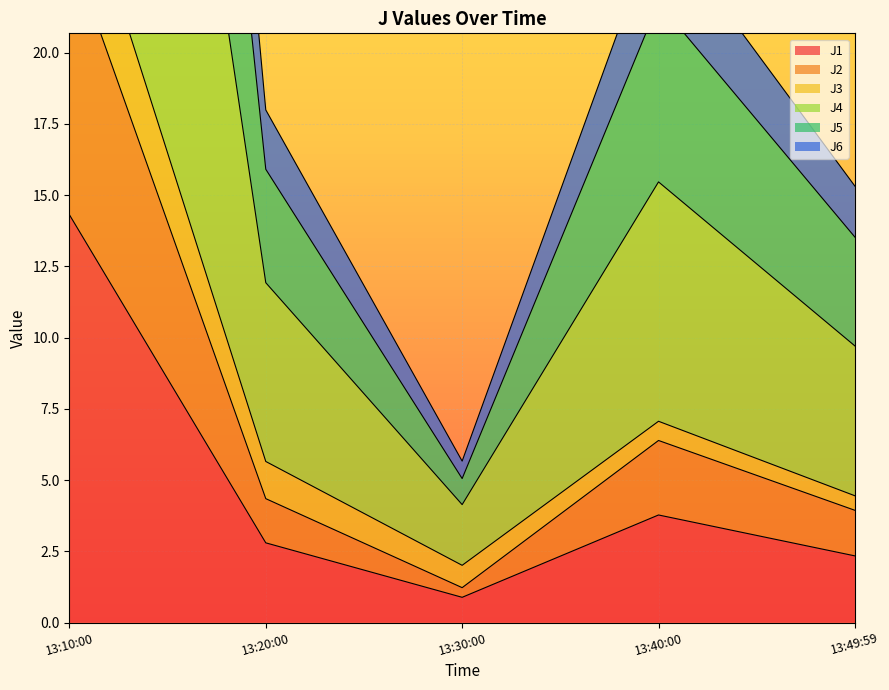

The value of J1 at 13:40:00 is 5.6. True or false?

False